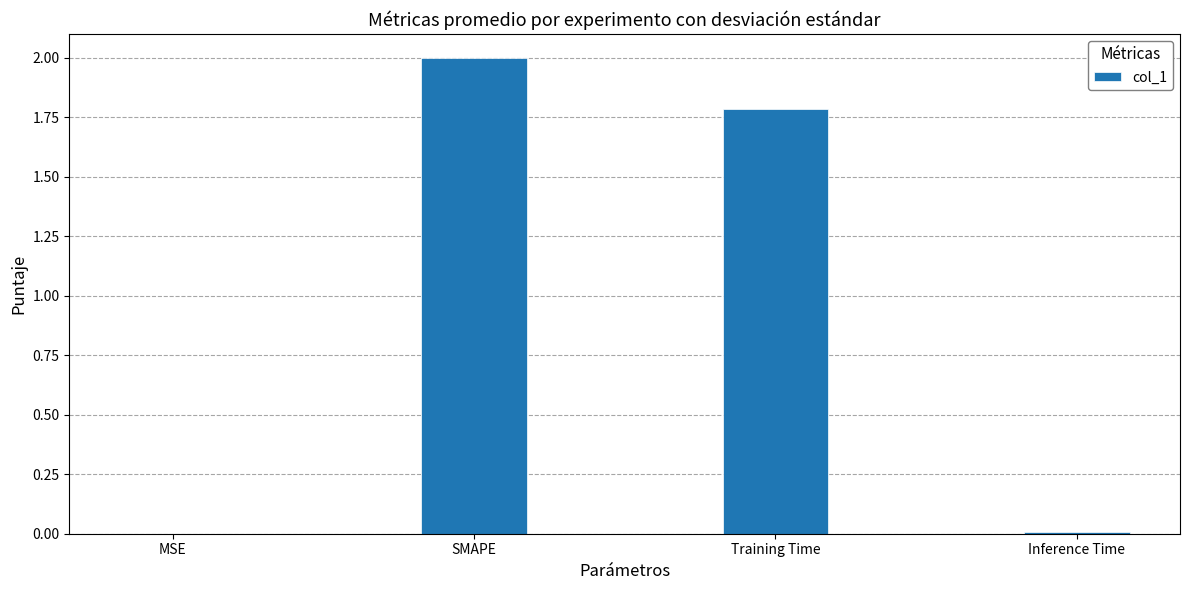

At which label does the data first exceed 1?

SMAPE